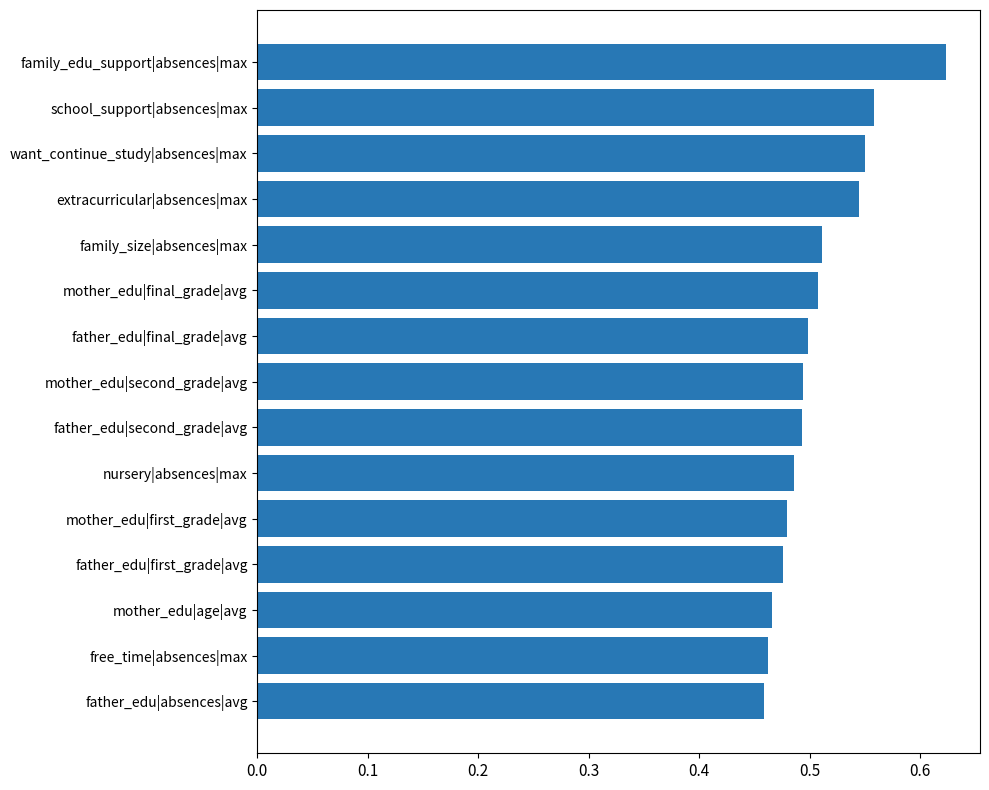

What position from the top is free_time|absences|max?

14